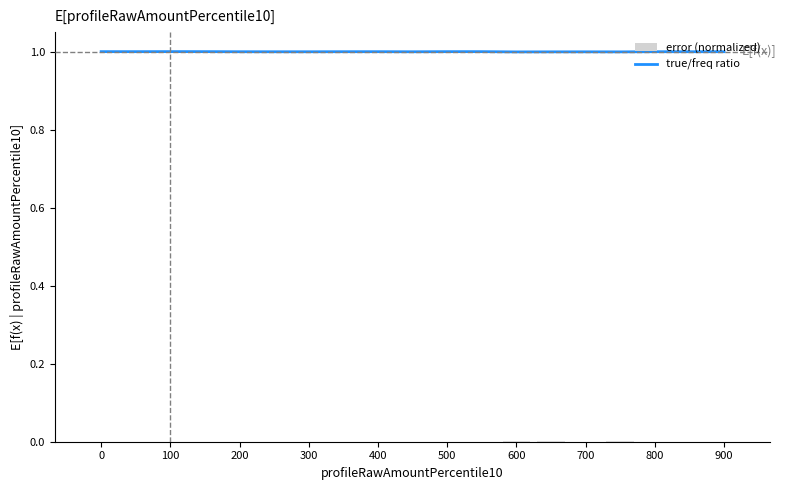

What is the sum of the values at 600 and 700?

2.0